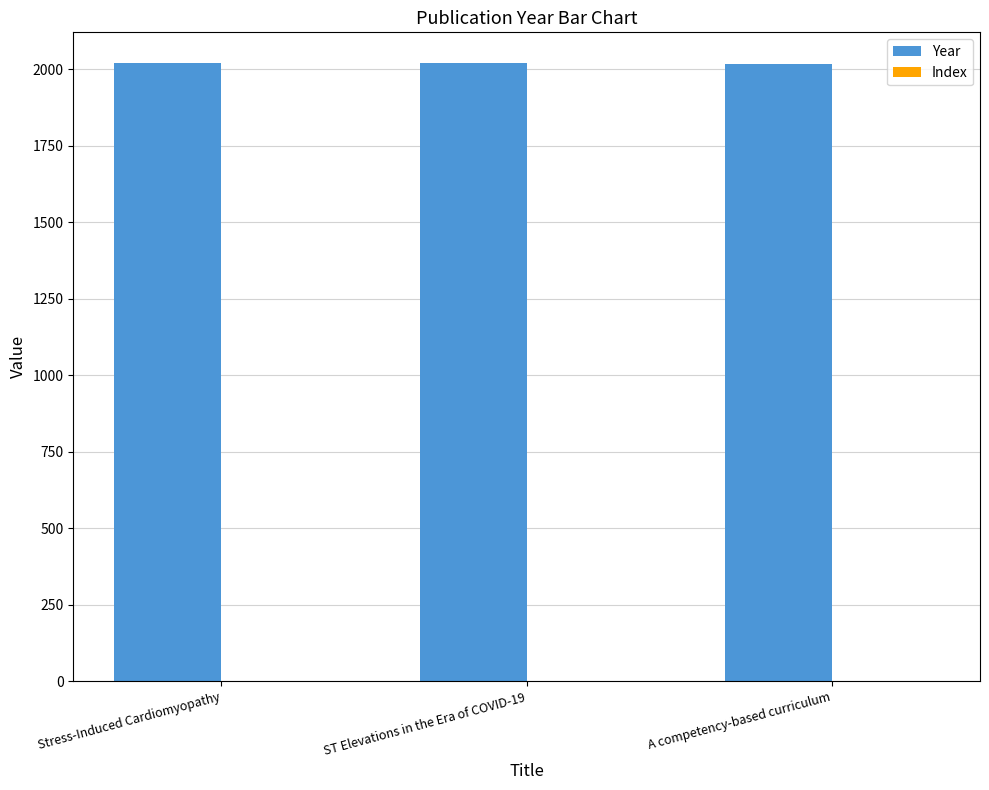

What is the maximum value shown in the chart?

2020